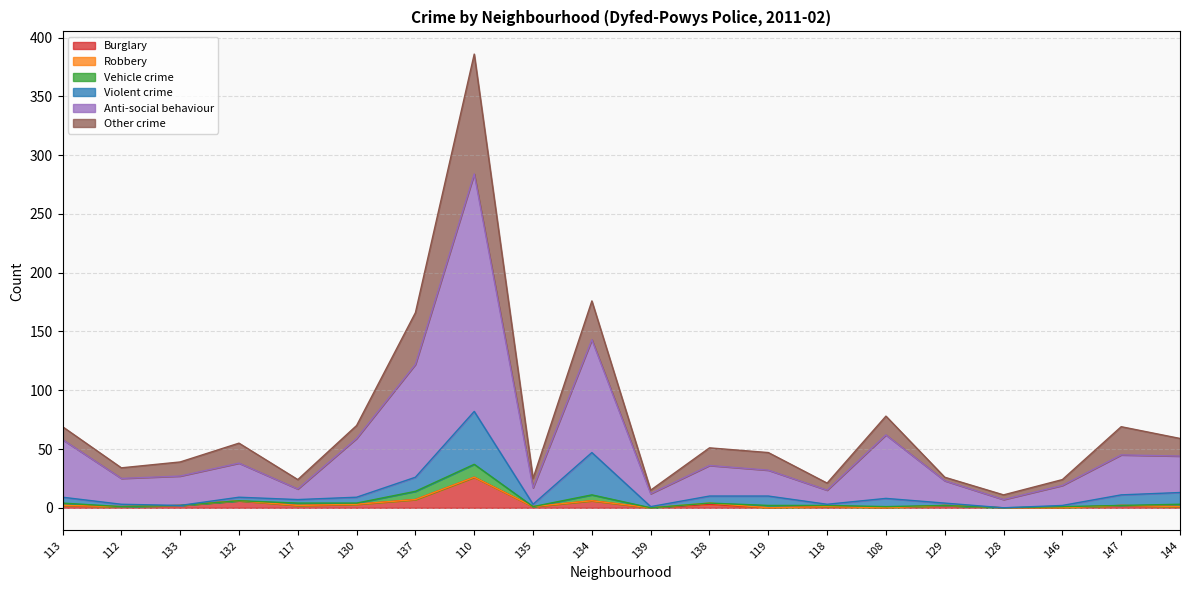

At which category is the sum across all series the highest?

110